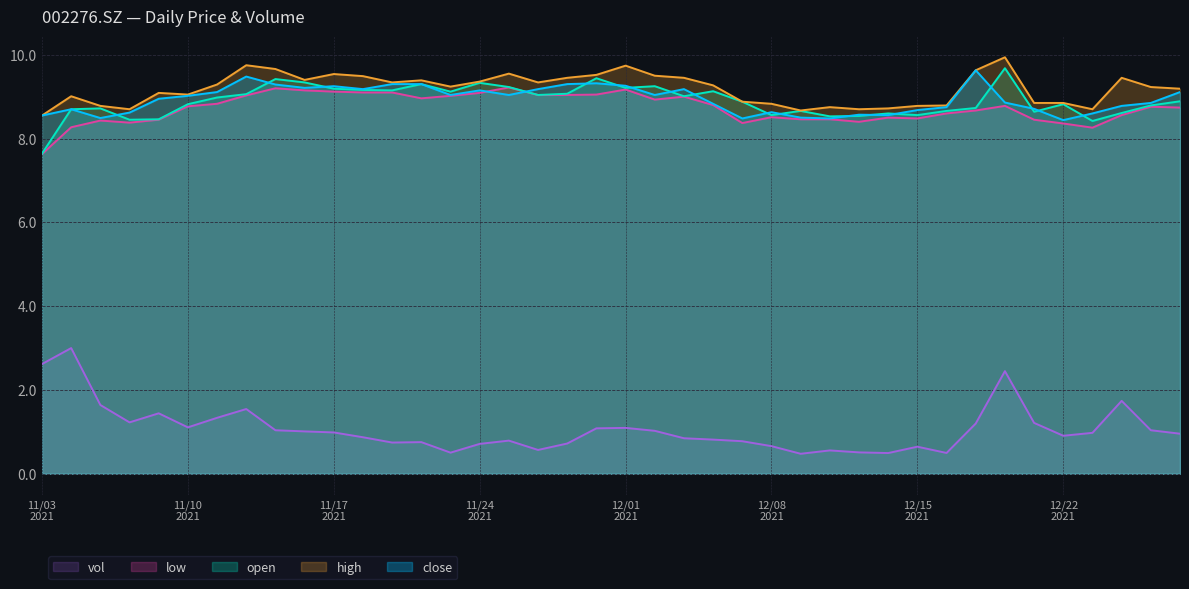

Which series has the widest spread of values?

vol